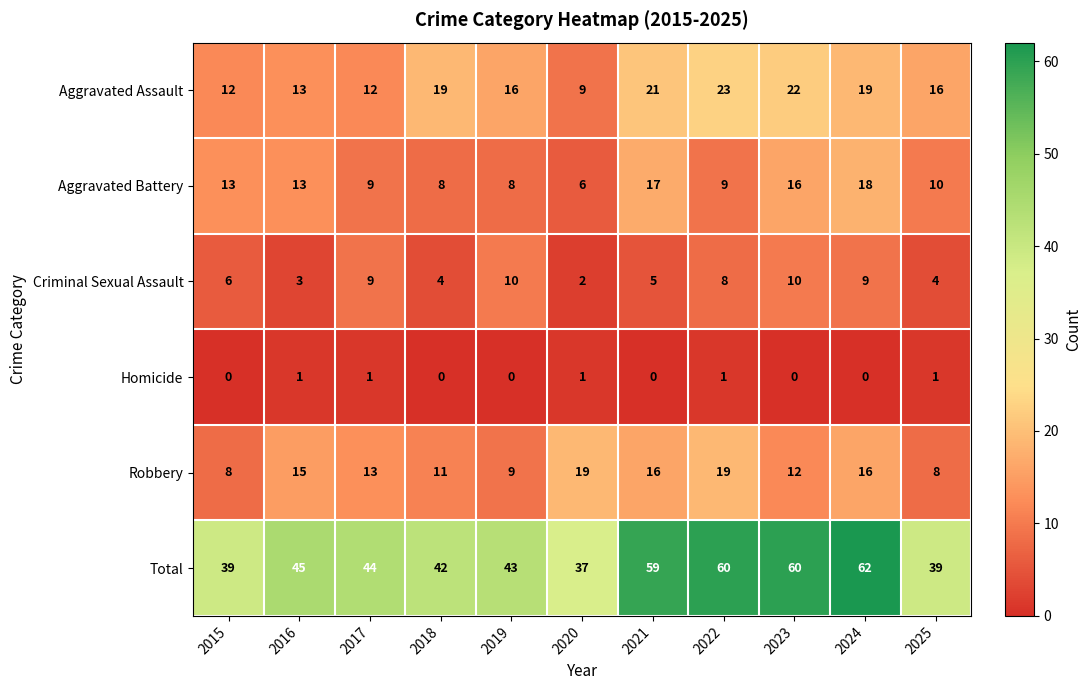

At which category does the chart reach its peak across all series?

2024